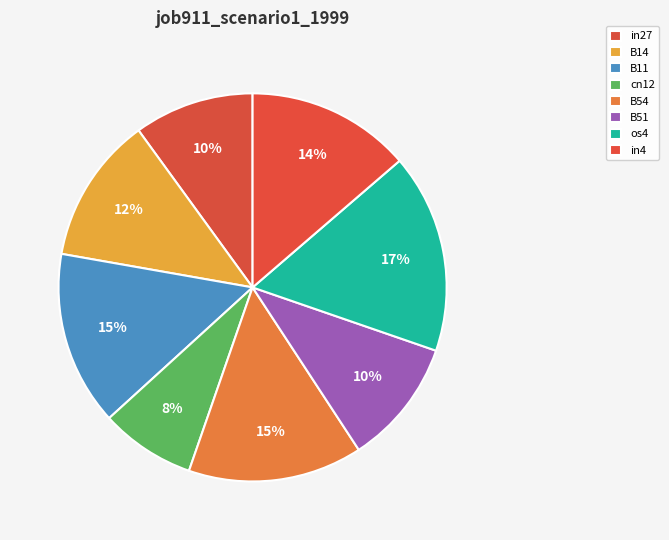

How many slices are in this pie chart?

8